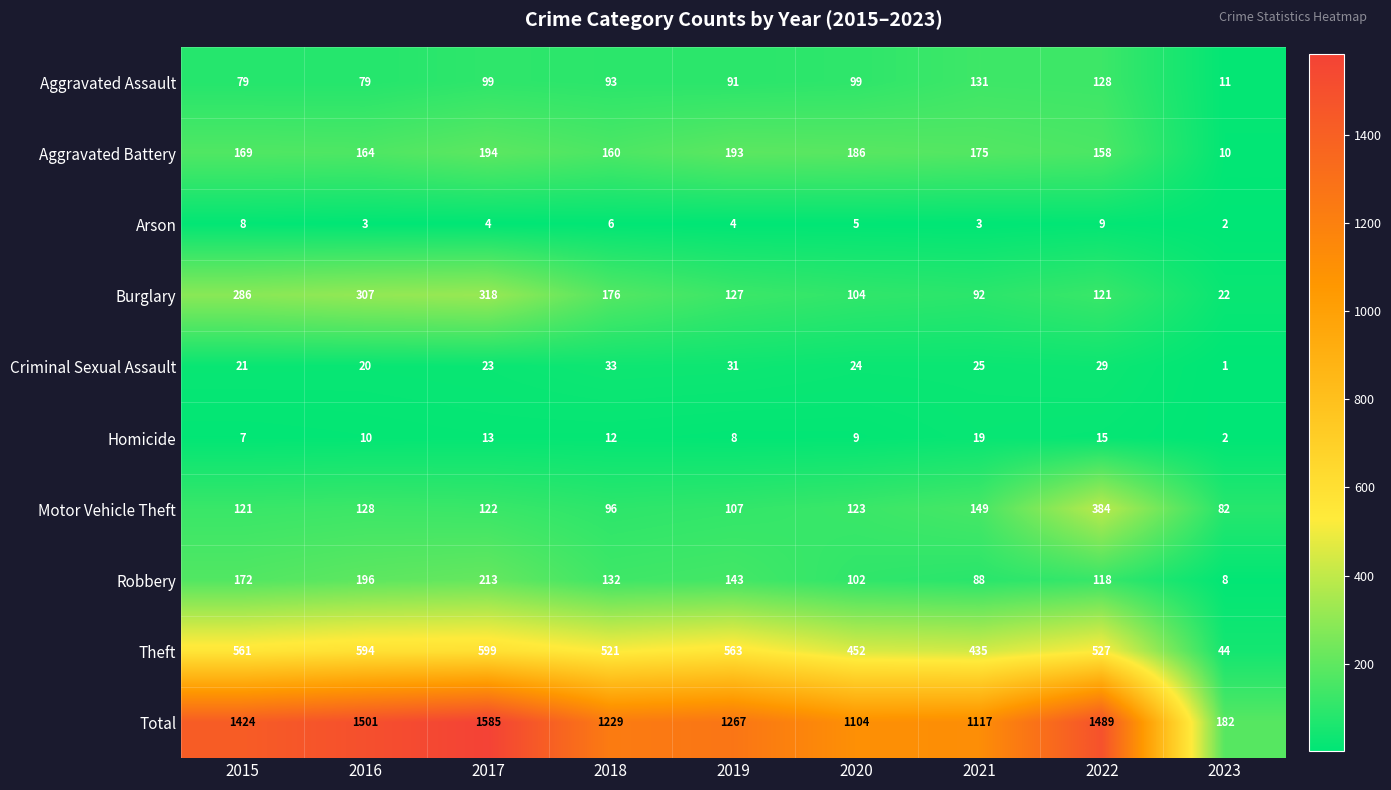

Rank the series at 2020 from highest to lowest value.

Total, Theft, Aggravated Battery, Motor Vehicle Theft, Burglary, Robbery, Aggravated Assault, Criminal Sexual Assault, Homicide, Arson